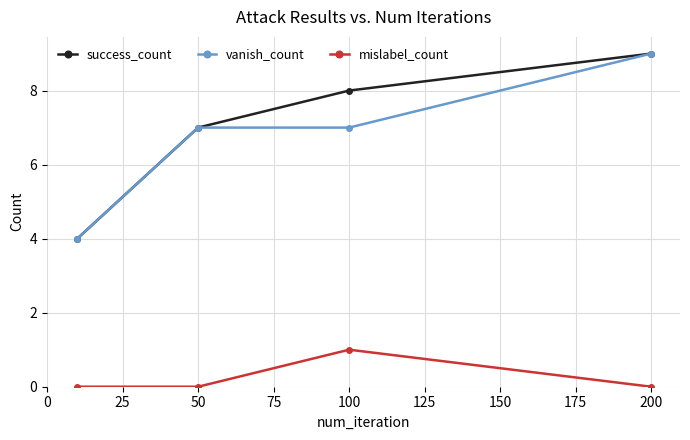

What is the maximum value shown in the chart?

9